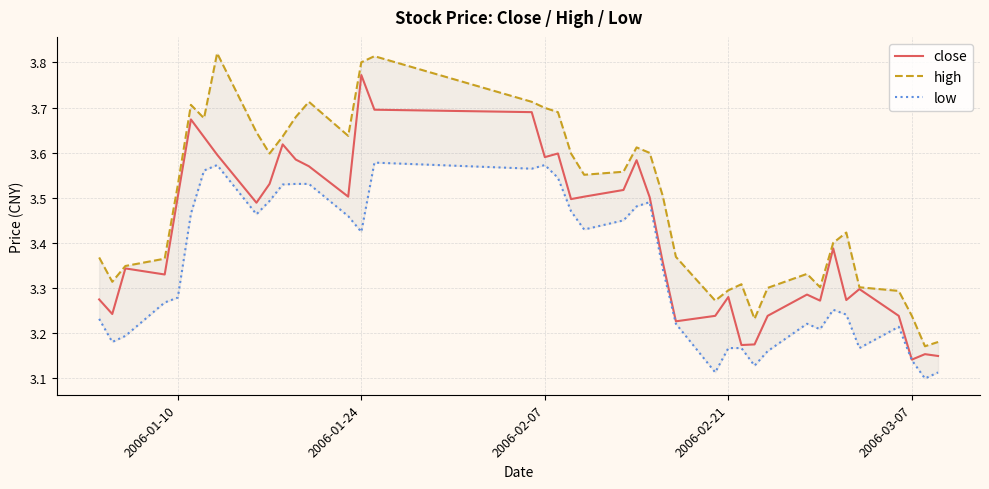

Reading left to right, extract all data points from this chart.

close: 3.3	3.2	3.3	3.3	3.5	3.7	3.6	3.6	3.5	3.5	3.6	3.6	3.6	3.5	3.8	3.7	3.7	3.6	3.6	3.5	3.5	3.5	3.6	3.5	3.4	3.2	3.2	3.3	3.2	3.2	3.2	3.3	3.3	3.4	3.3	3.3	3.2	3.1	3.2	3.1
high: 3.4	3.3	3.3	3.4	3.5	3.7	3.7	3.8	3.6	3.6	3.6	3.7	3.7	3.6	3.8	3.8	3.7	3.7	3.7	3.6	3.6	3.6	3.6	3.6	3.5	3.4	3.3	3.3	3.3	3.2	3.3	3.3	3.3	3.4	3.4	3.3	3.3	3.2	3.2	3.2
low: 3.2	3.2	3.2	3.3	3.3	3.5	3.6	3.6	3.5	3.5	3.5	3.5	3.5	3.5	3.4	3.6	3.6	3.6	3.5	3.5	3.4	3.4	3.5	3.5	3.3	3.2	3.1	3.2	3.2	3.1	3.2	3.2	3.2	3.3	3.2	3.2	3.2	3.1	3.1	3.1